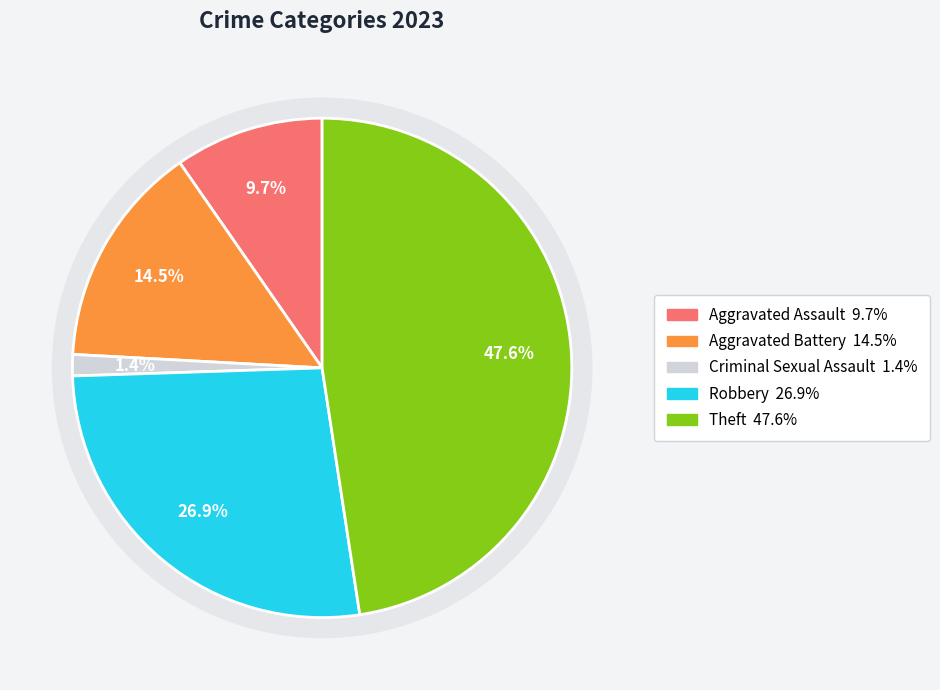

The Theft slice represents 48% of the pie. True or false?

True